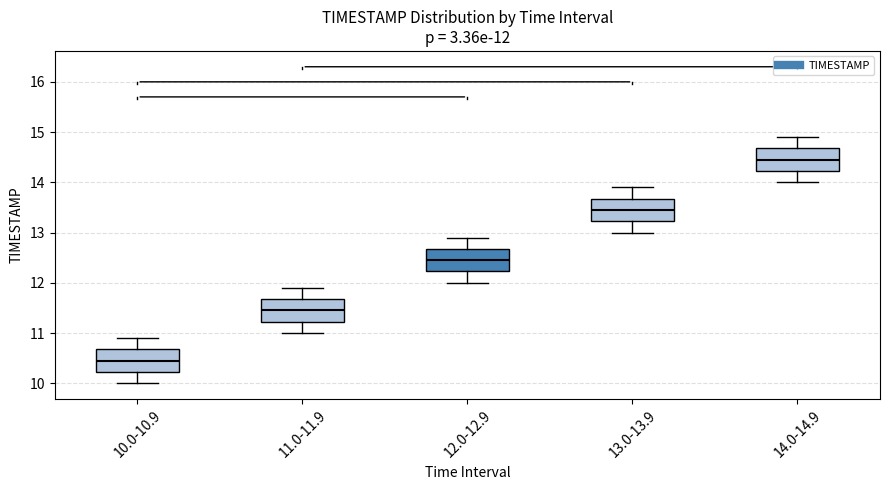

Which box's median line is the highest?

14.0-14.9